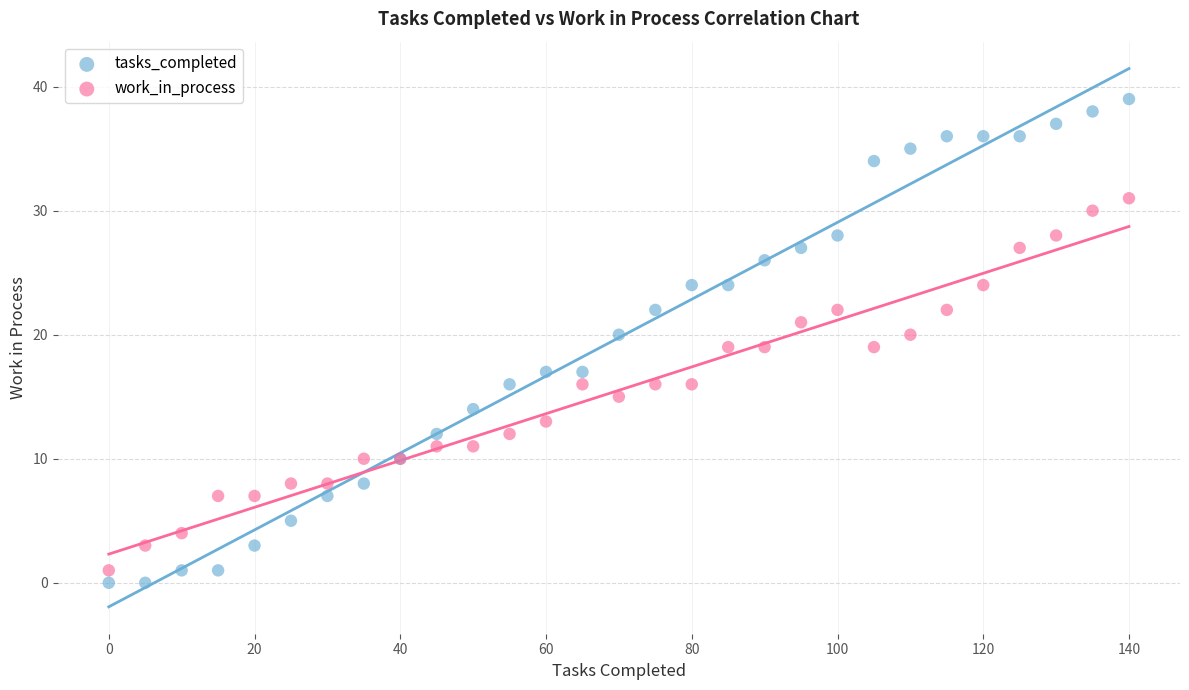

Which series reaches the minimum Y coordinate?

tasks_completed